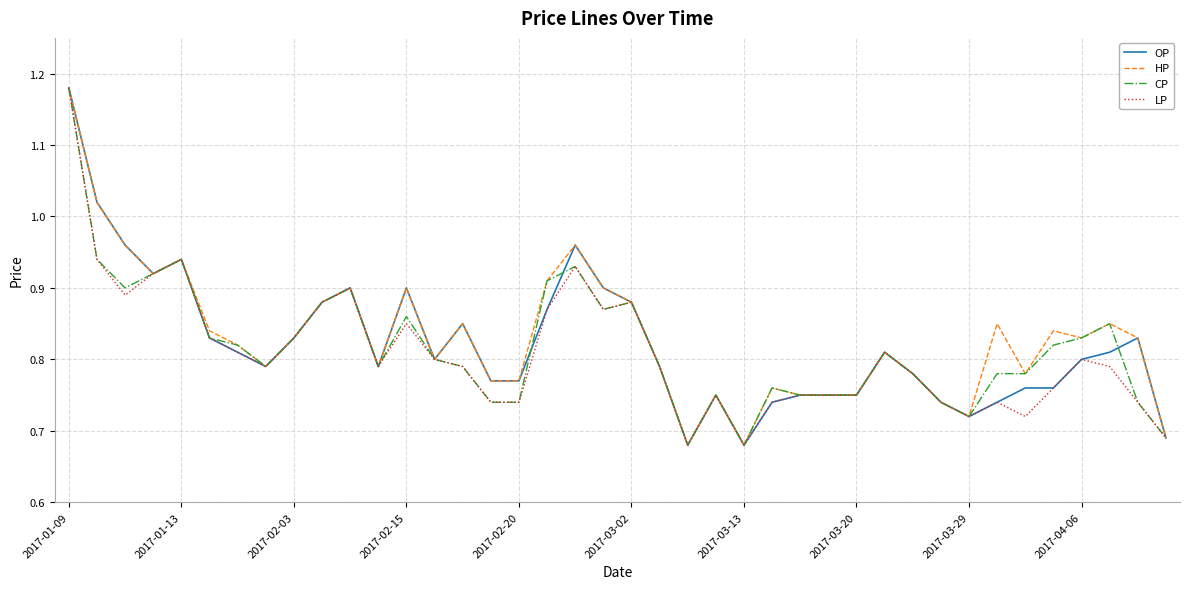

What are all the series names shown in the legend?

OP, HP, CP, LP